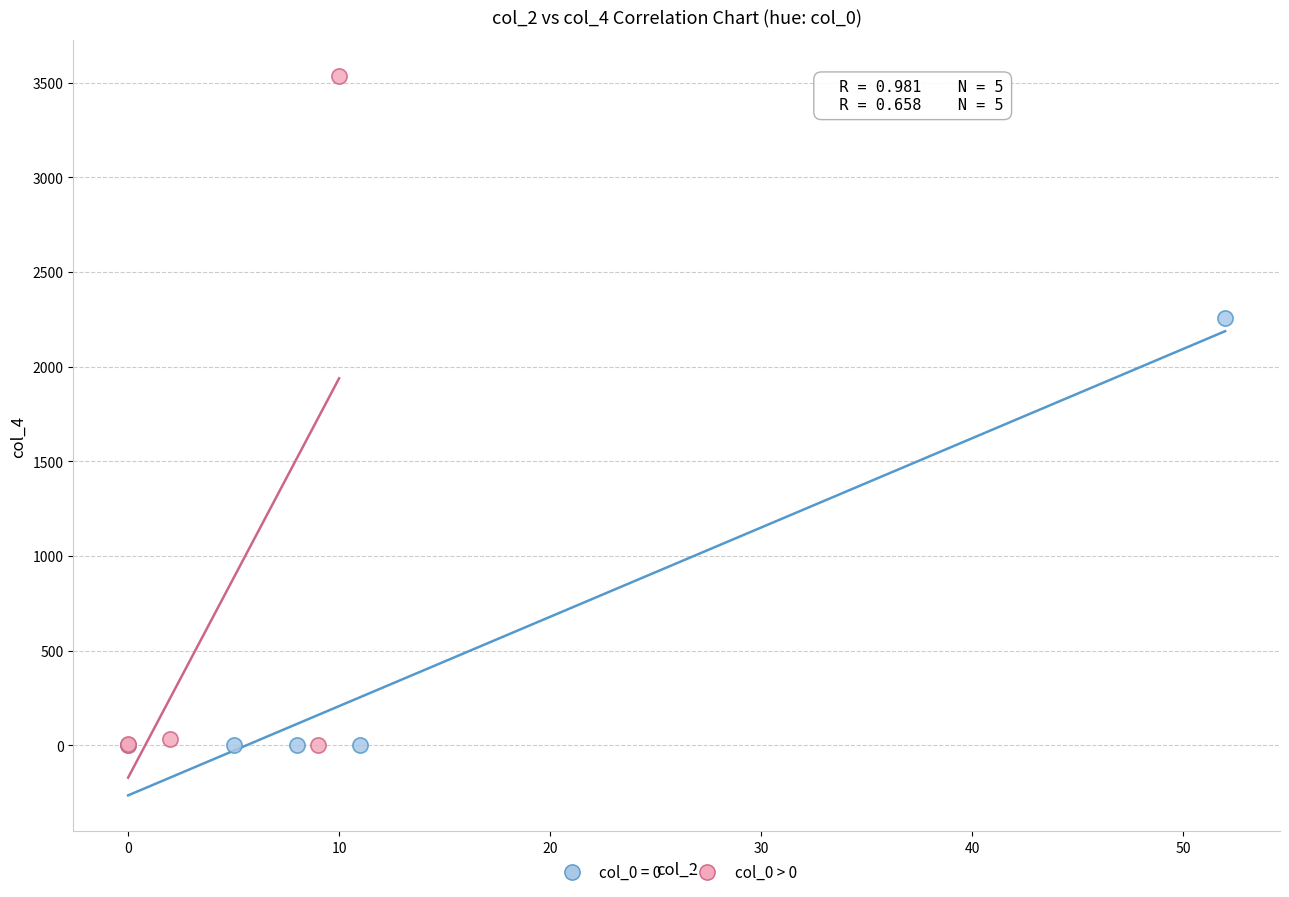

Which series contains the highest Y value?

col_0 > 0